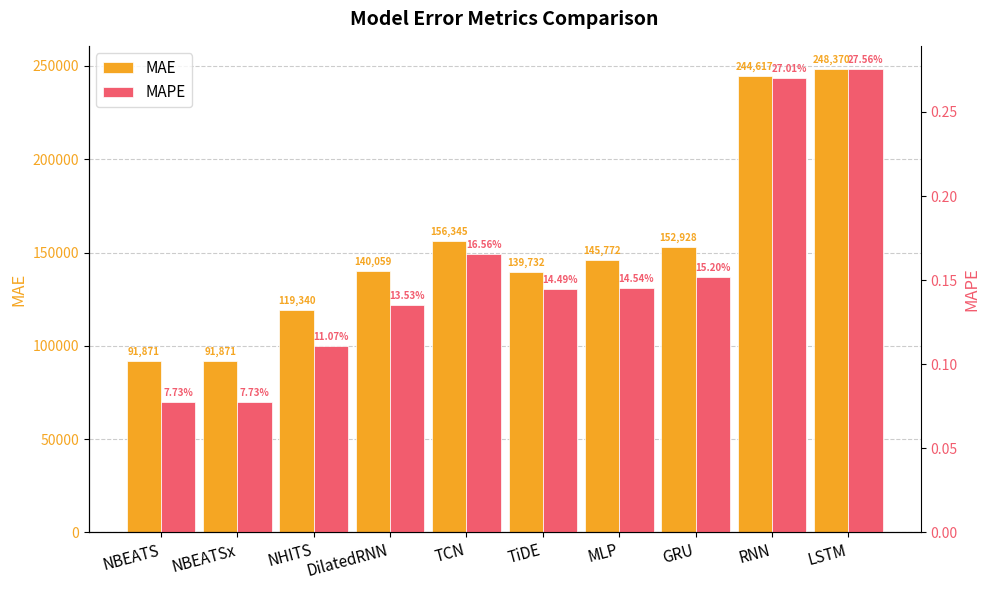

Which series has the widest spread of values?

MAE